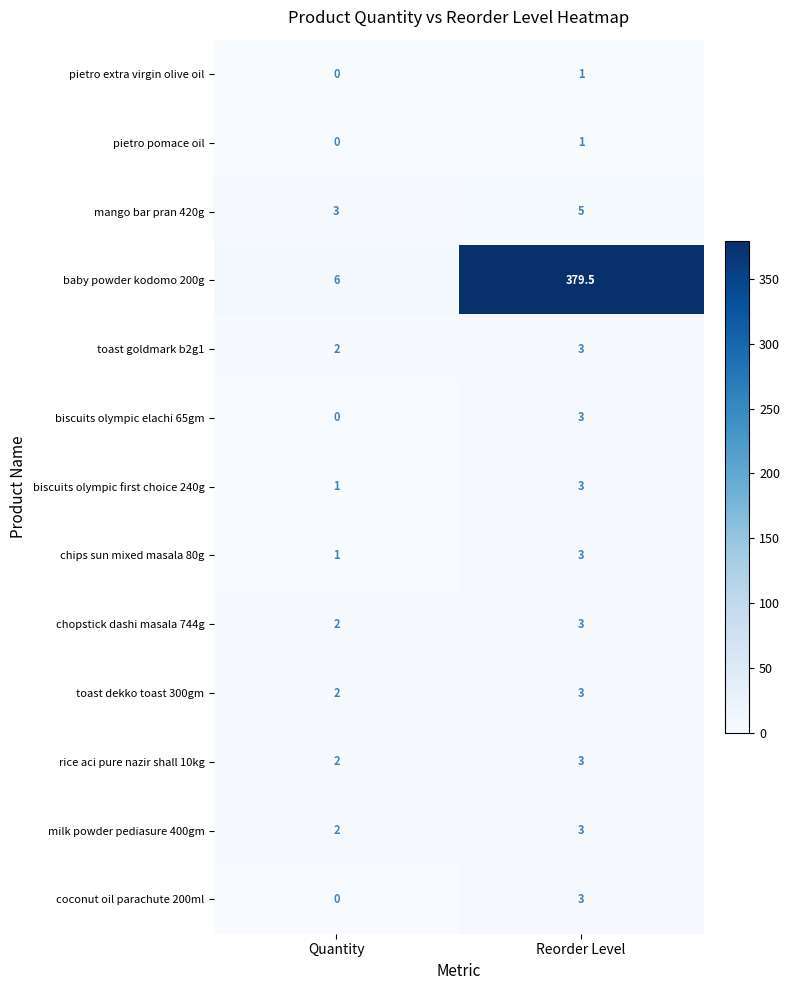

Is the value of milk powder pediasure 400gm at Reorder Level greater than the value of pietro extra virgin olive oil at Reorder Level?

Yes